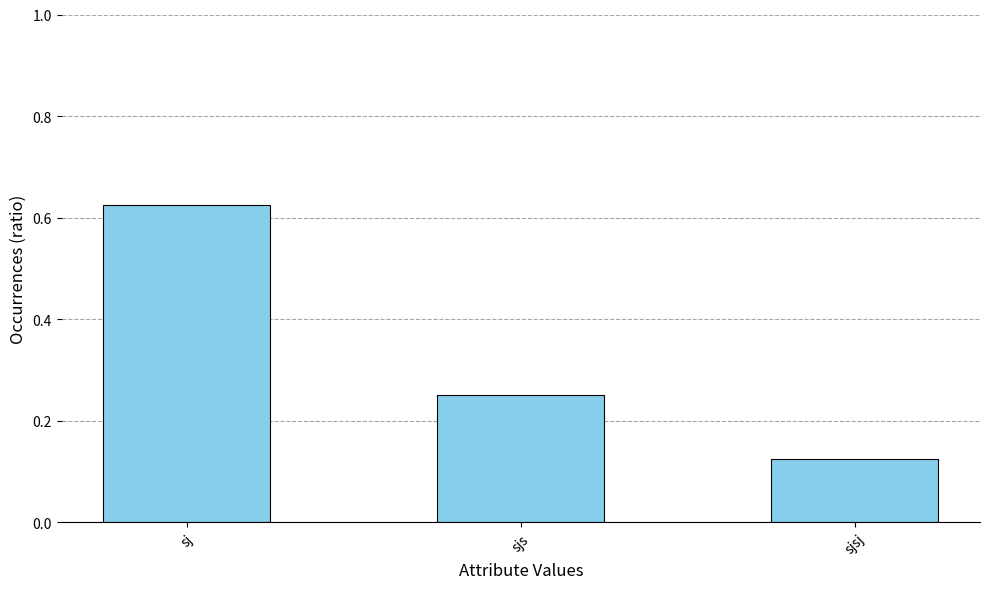

What is the change in value from sj to sjs?

-0.4